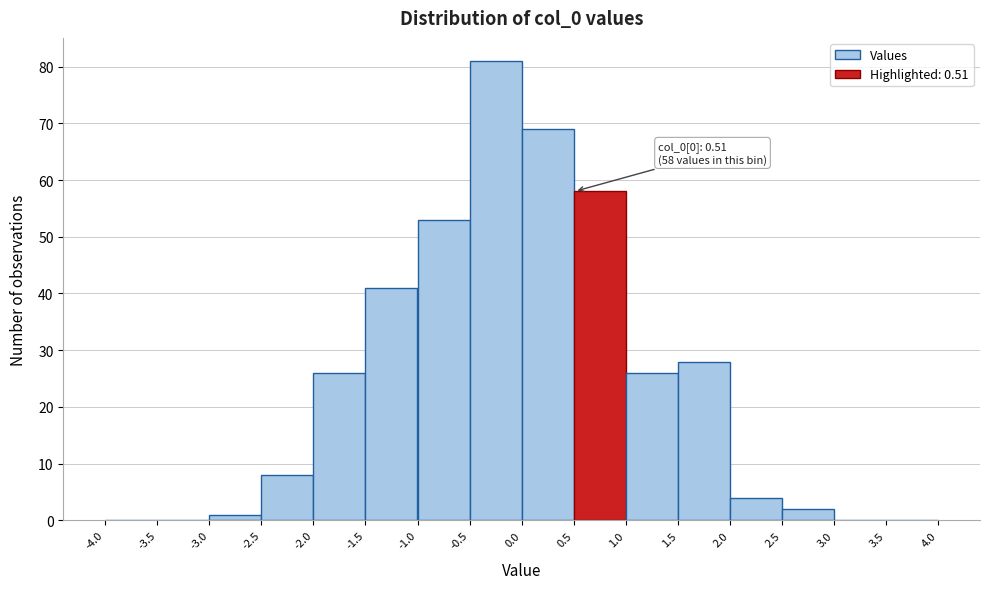

Which range on the x-axis has the tallest bar?

-0.5 to 0.0